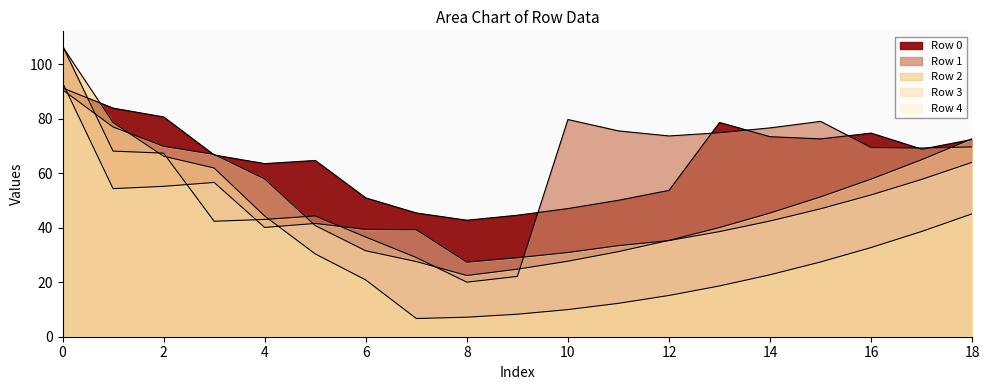

How many intersections are there between Row 4 and Row 3?

3